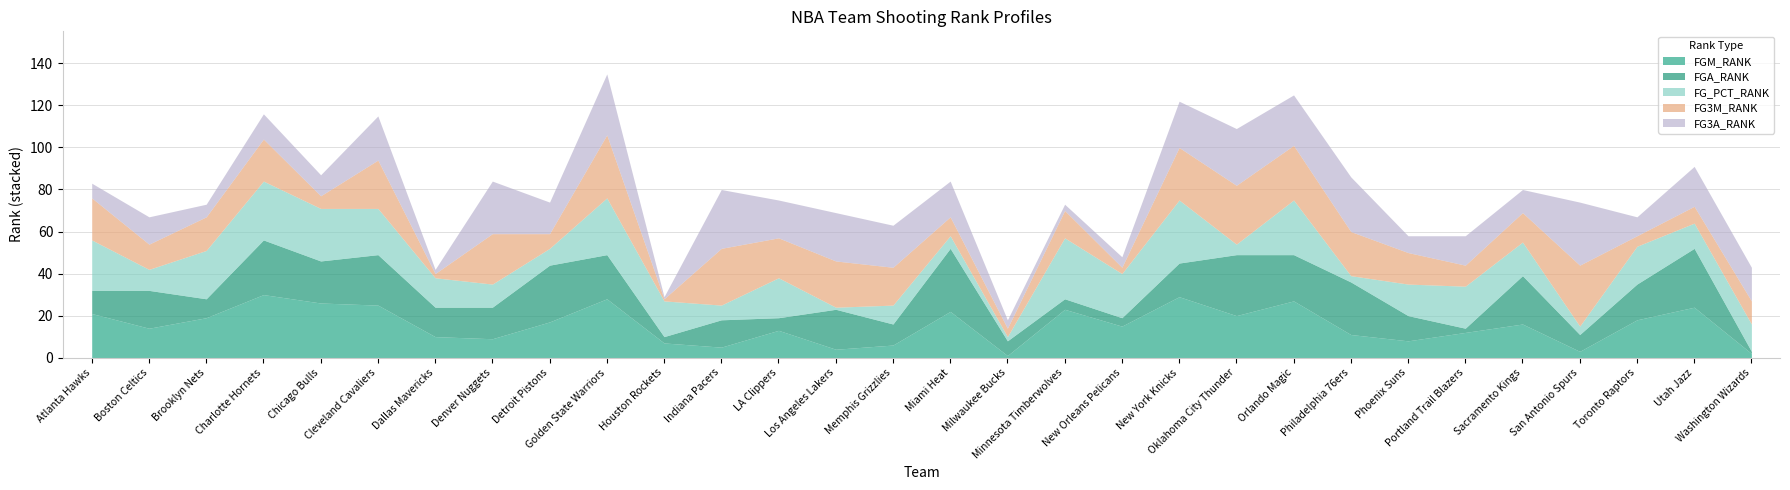

Between Miami Heat and Sacramento Kings, which is larger?

Miami Heat